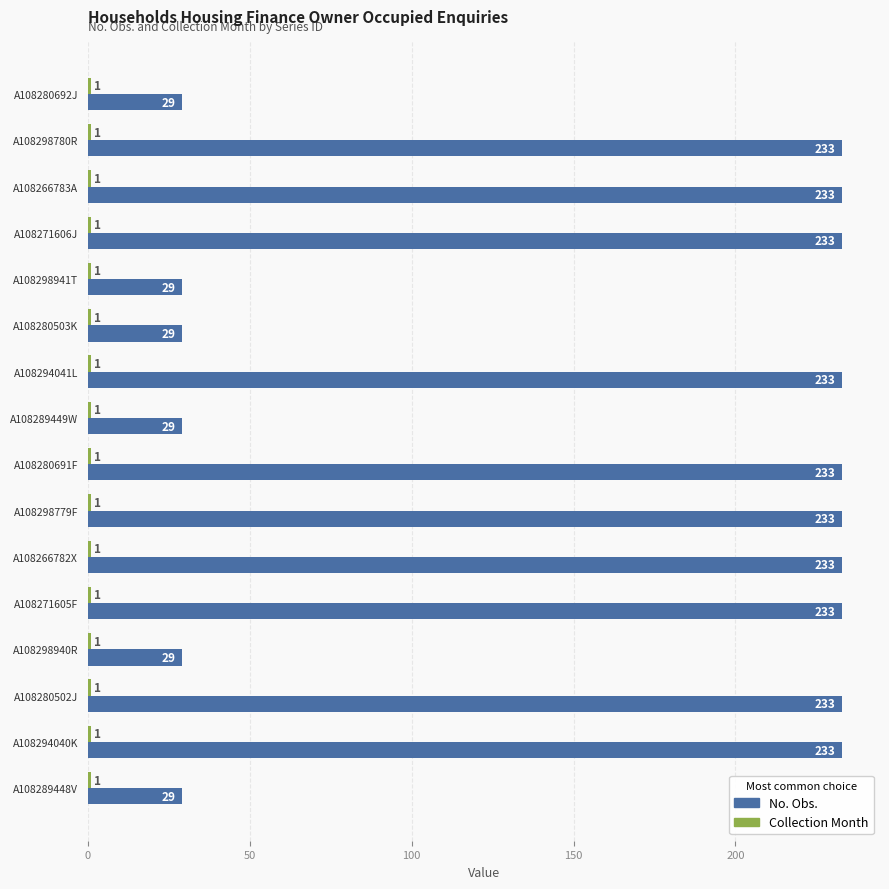

What is the spread (max minus min) of values at A108289448V?

28